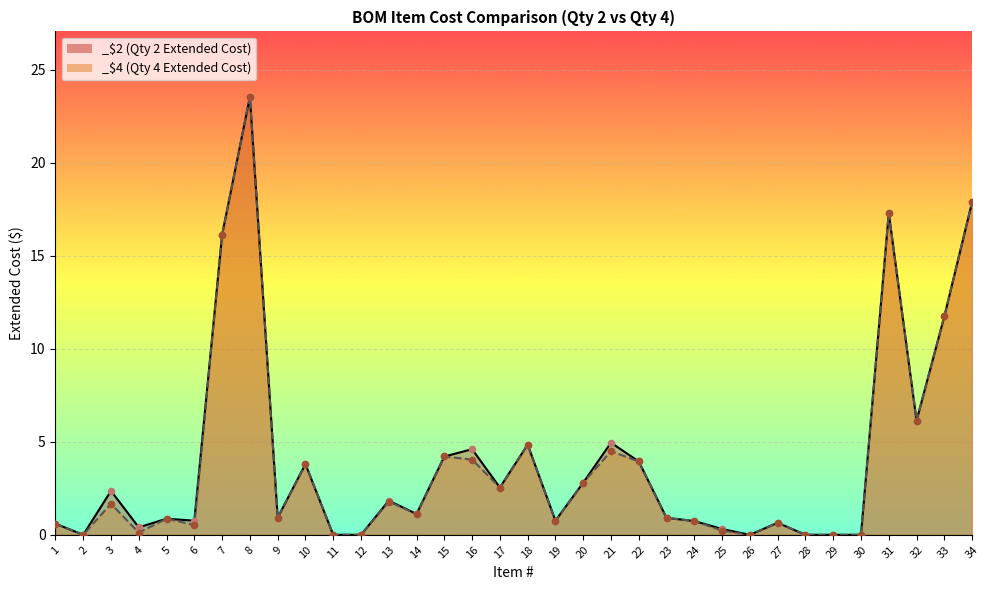

Is the value of _$4 at 27 greater than the value of _$2 at 25?

Yes